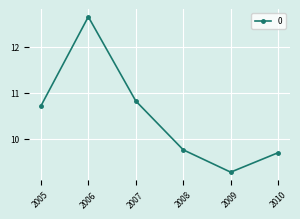

Does the chart have visible grid lines?

Yes